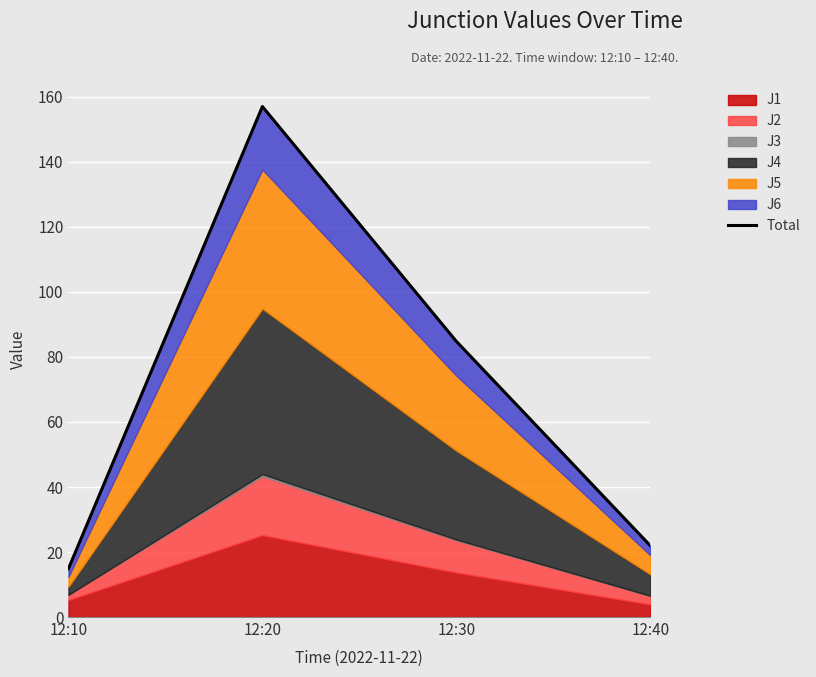

What is the smallest value displayed?

14.9